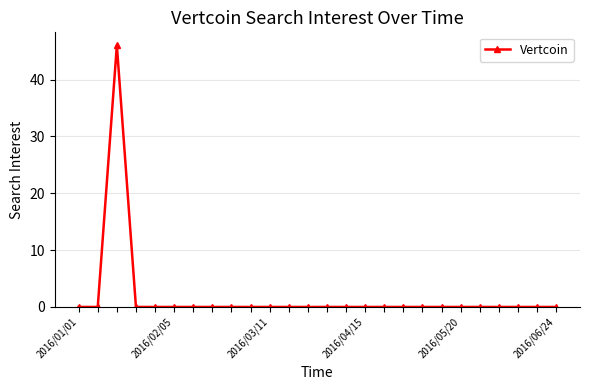

Count the number of categories in the chart.

26